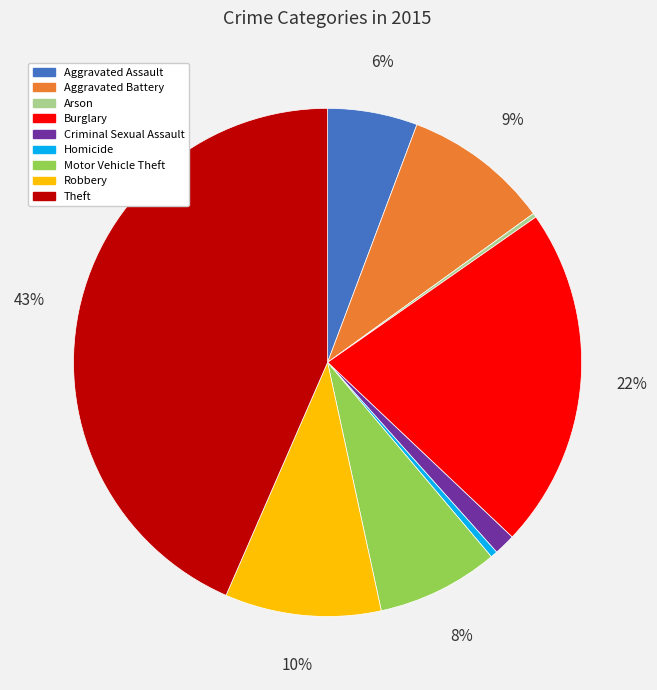

True or false: Robbery accounts for 10% of the total.

True